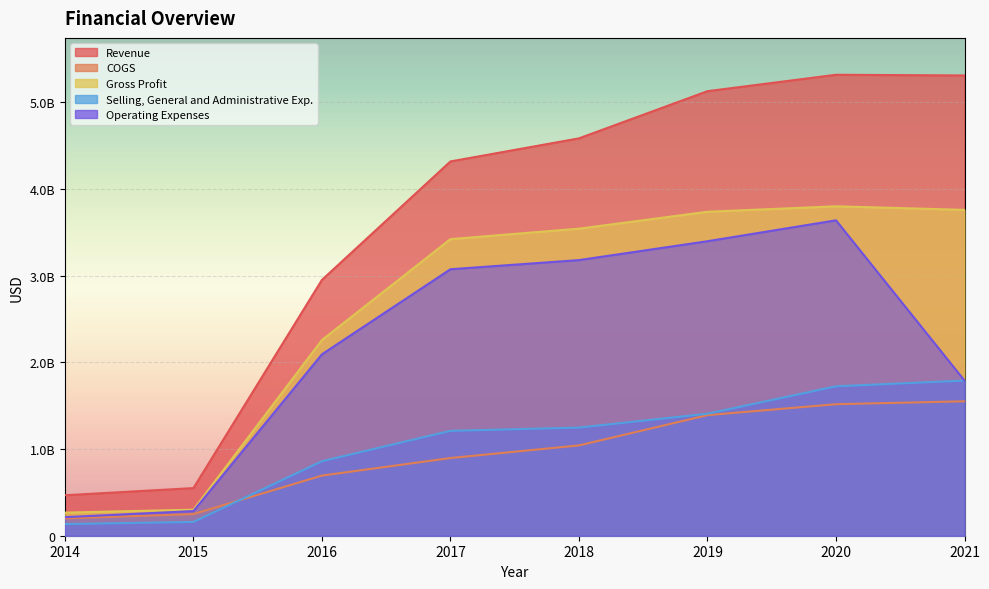

What is the greatest value displayed?

5314787000